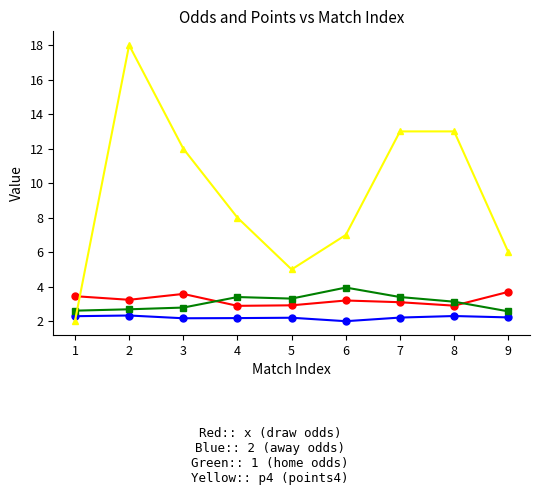

What is the total value across all series at 3?

20.5